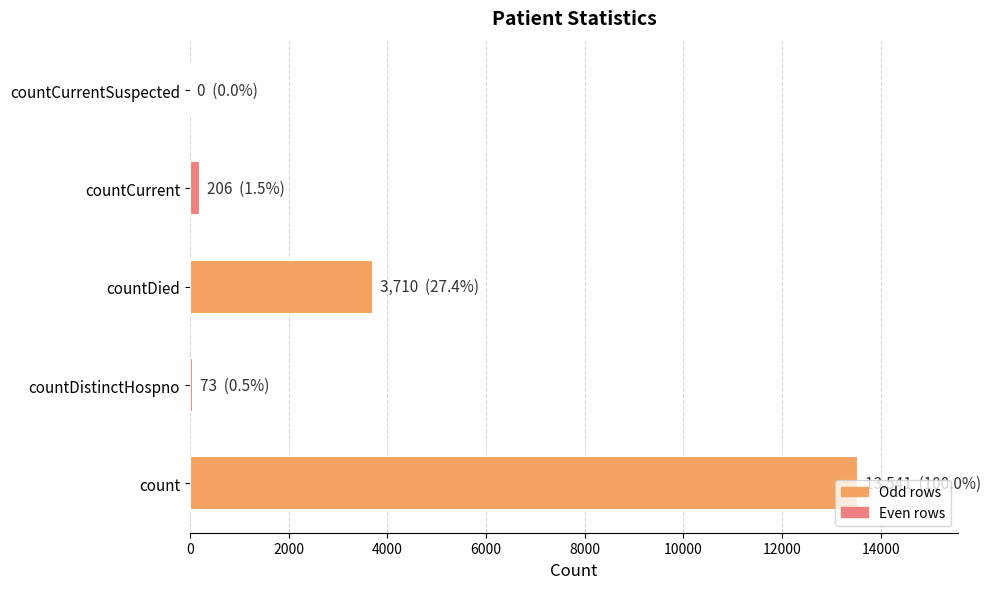

At which label is the value closest to 6770?

countDied